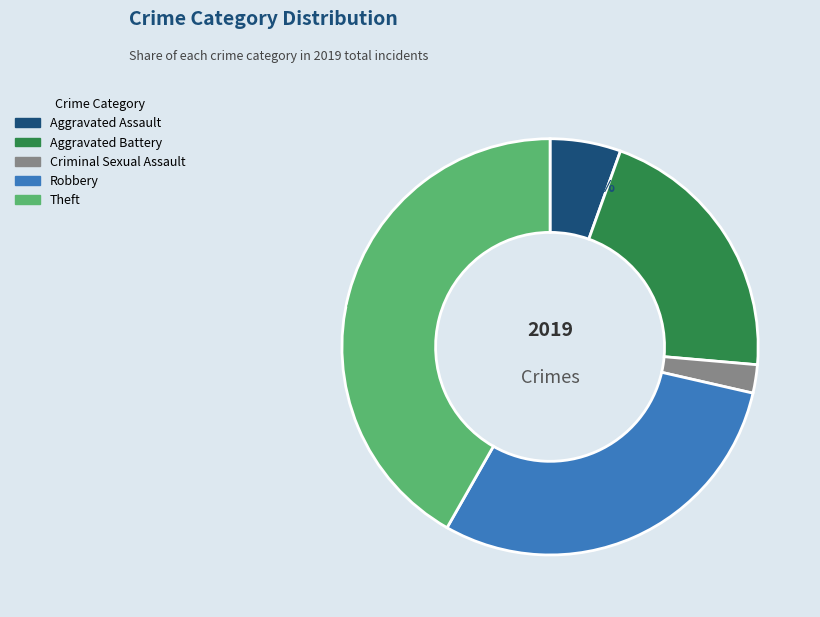

Count the number of slices in the pie.

5